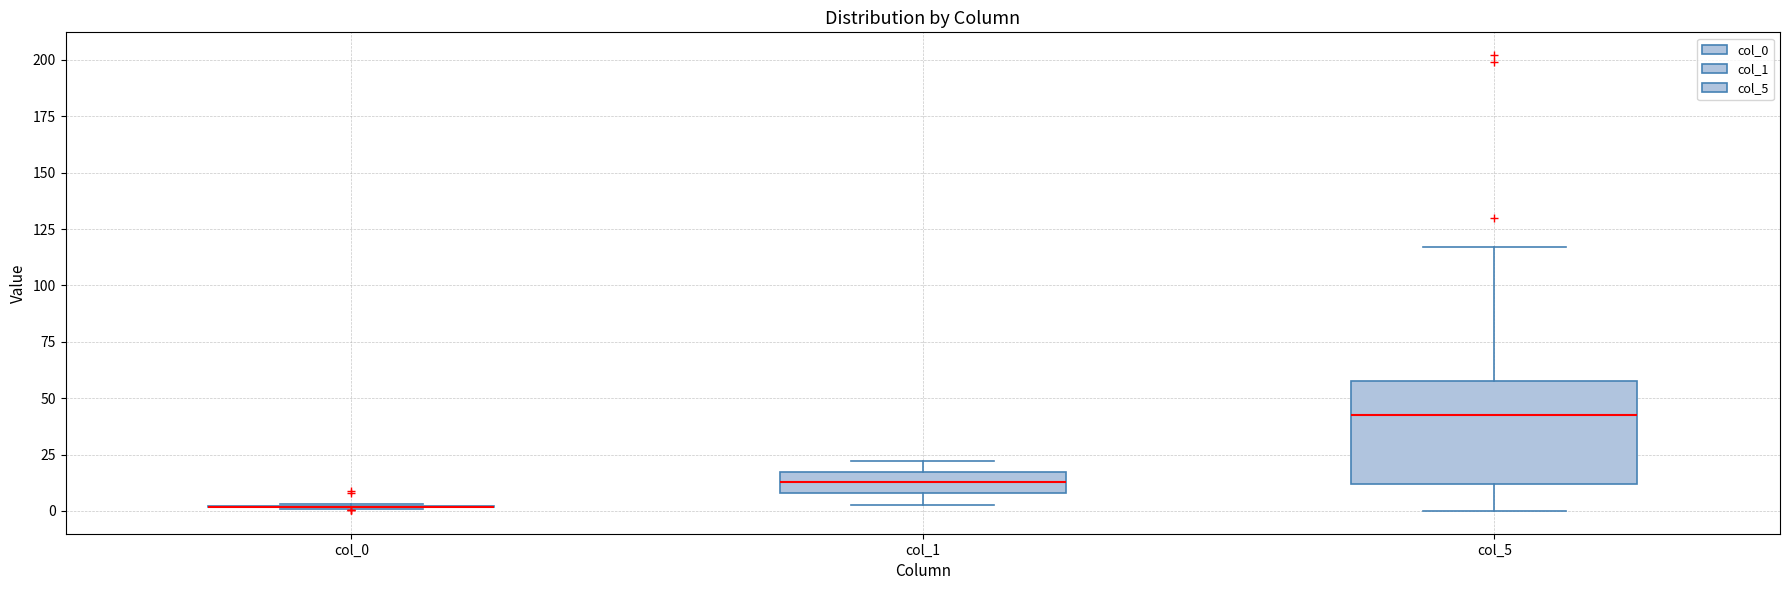

Reading left to right, transcribe this box plot: for each box, give where its median line is, the range the box spans, and where its two whiskers end, as read against the y-axis. The values are not printed on the chart, so give them approximately, as read against the axis.

col_0: box collapsed to a line at 0, whiskers 0 to 5
col_1: median 15 (inside the box), box 10 to 15, whiskers 5 to 20
col_5: median 45, box 10 to 60, whiskers 0 to 115